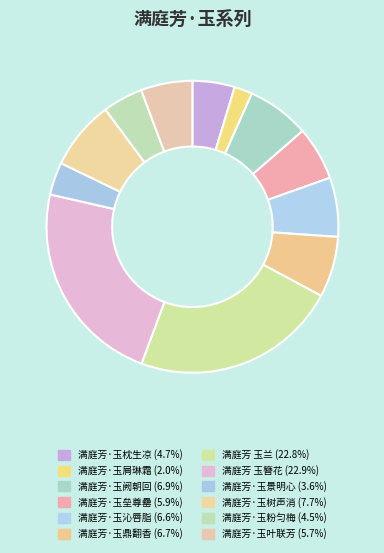

How many segments does this pie chart have?

12